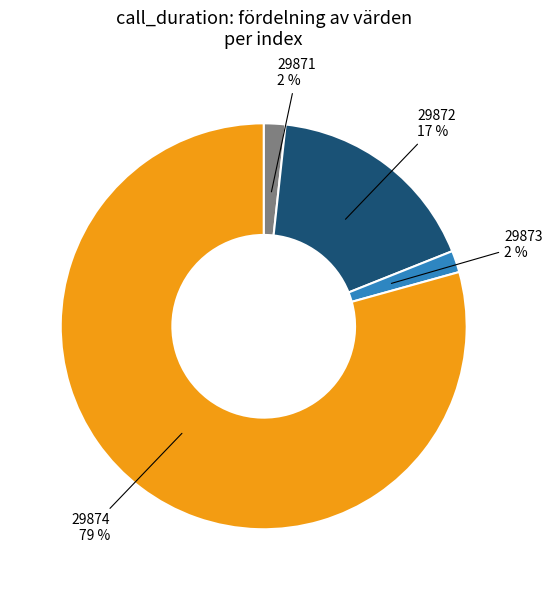

Does any single category account for the majority?

Yes